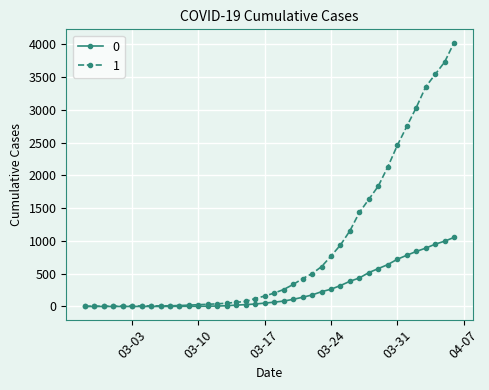

List the series in order of their overall mean, lowest first.

0, 1